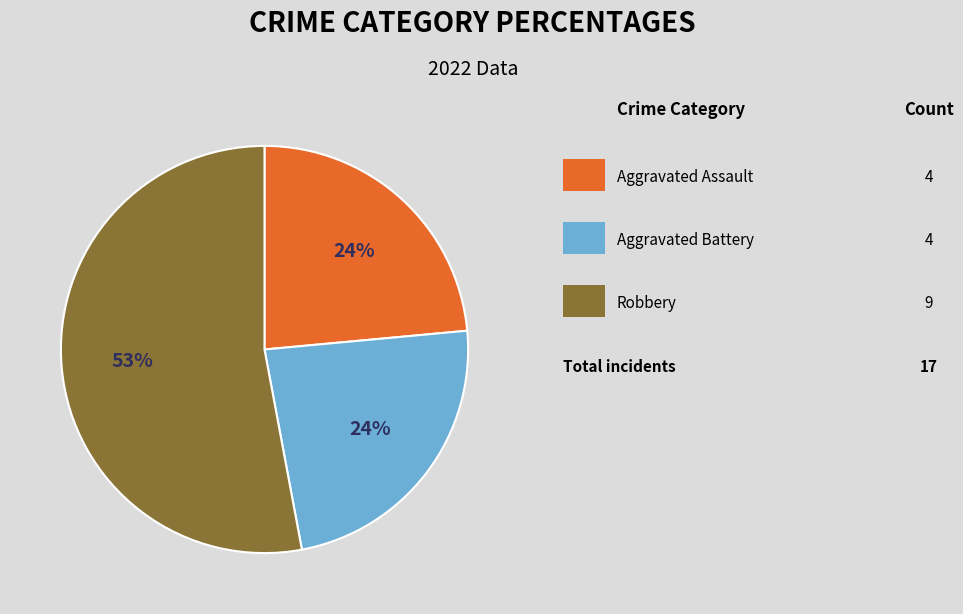

Is there any slice that represents more than half of the pie?

Yes